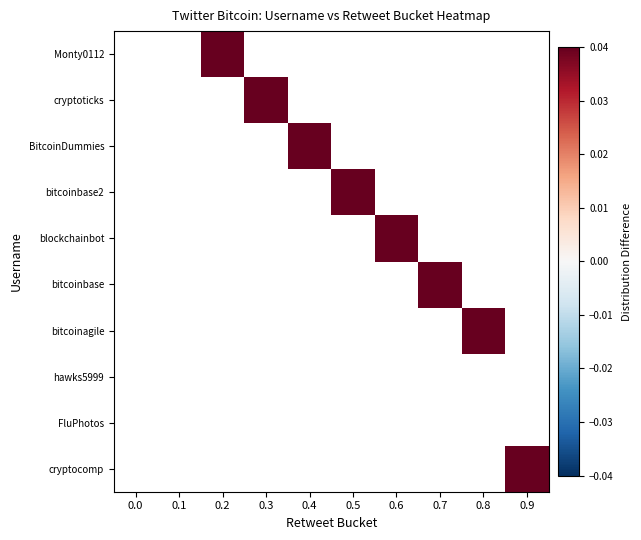

Which series has the largest range (max minus min)?

Monty0112